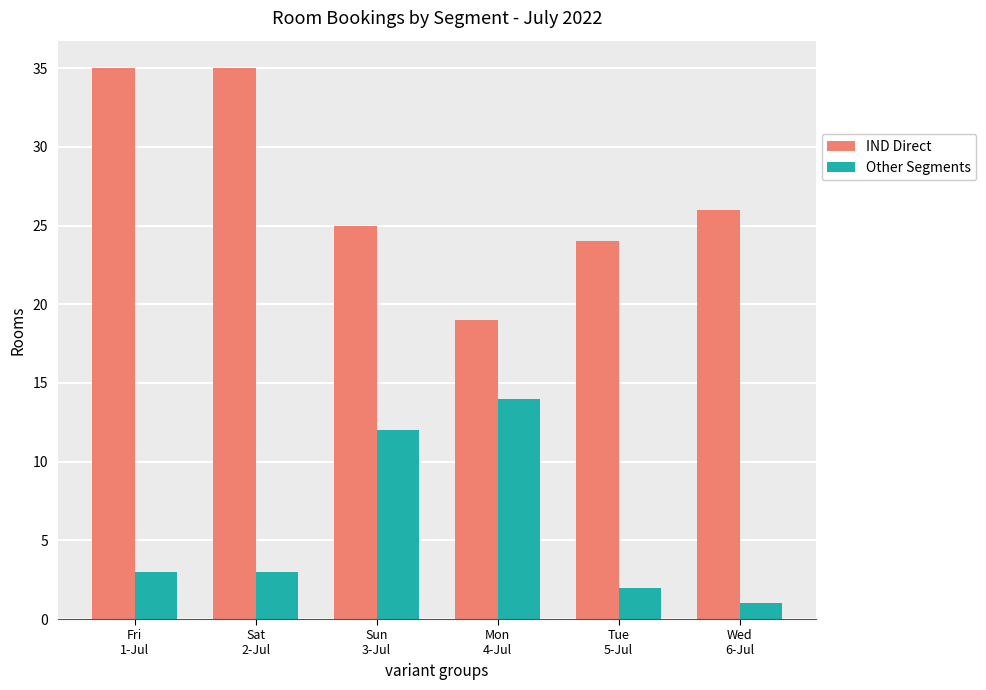

Does the chart contain stacked bars?

No